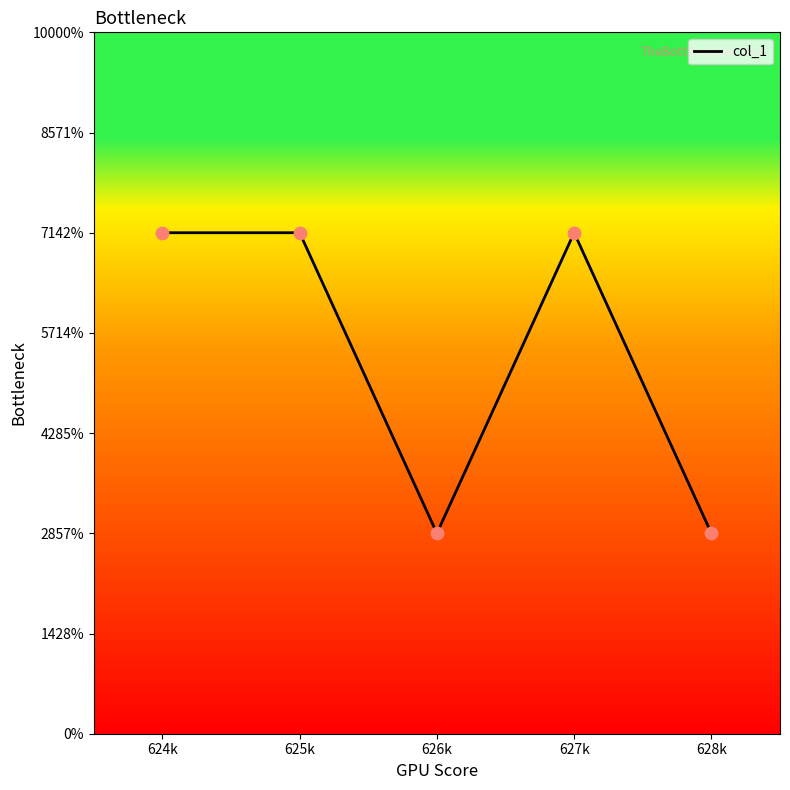

Which has a higher value, 624k or 626k?

624k